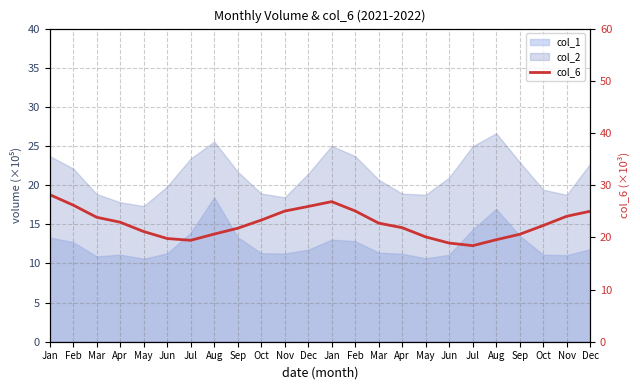

Which label corresponds to the smallest value in the chart?

Jul